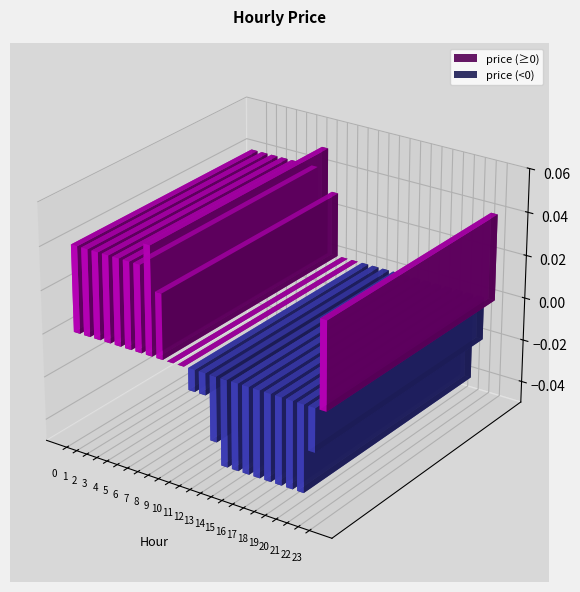

Is it true that the value at 8 is 0.0?

False